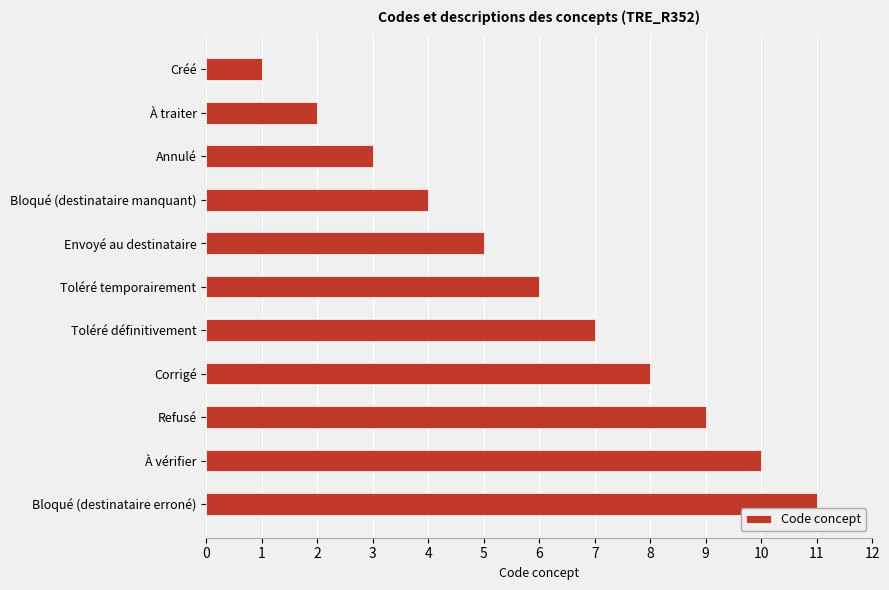

How many values are between 3 and 9?

7